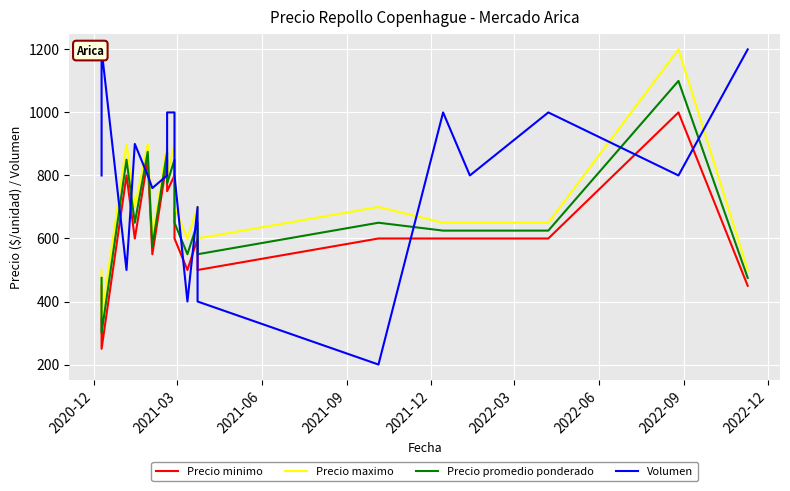

True or false: Precio minimo and Precio promedio ponderado intersect in this chart.

False